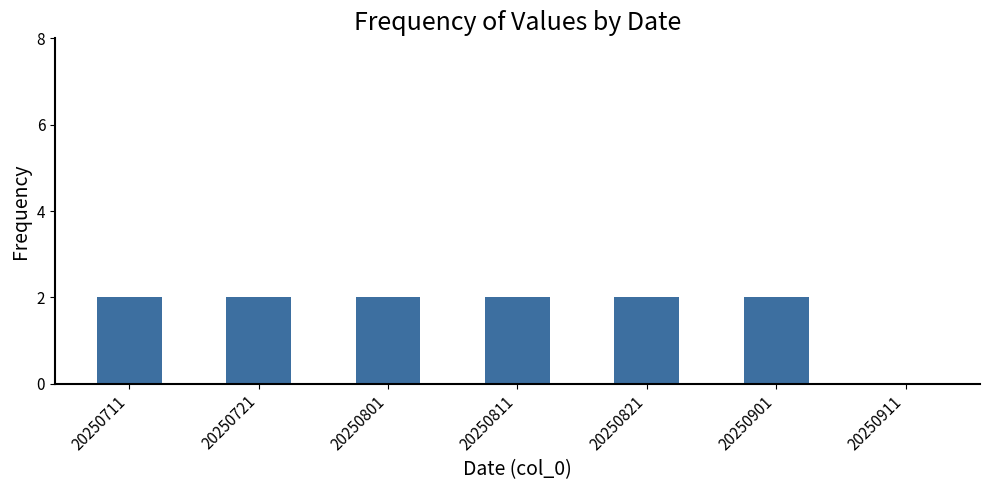

What is the sum of all values?

12